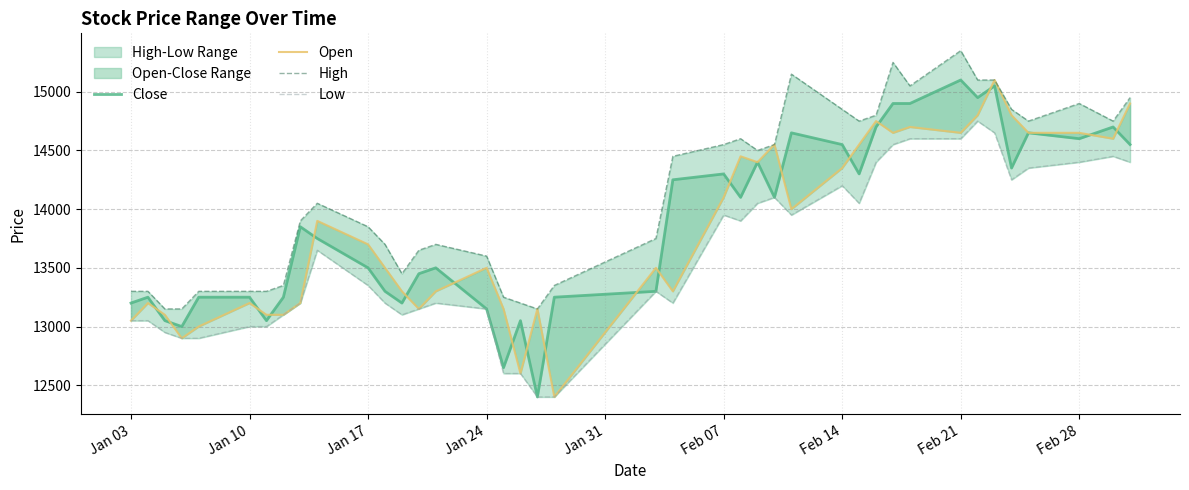

How many lines are shown in the chart?

4